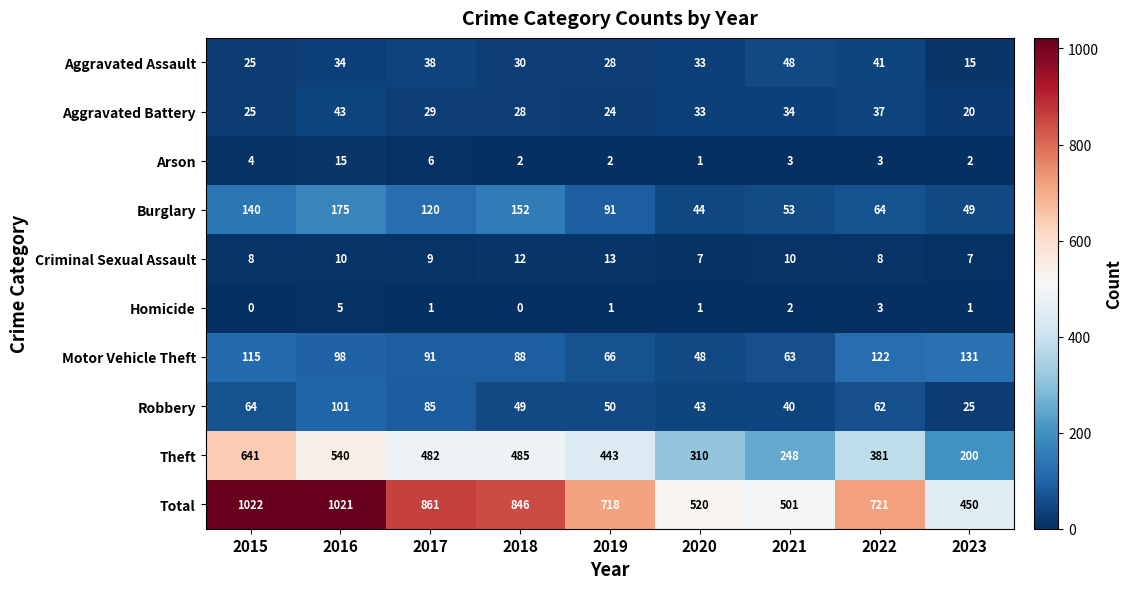

What is the spread (max minus min) of values at 2021?

499